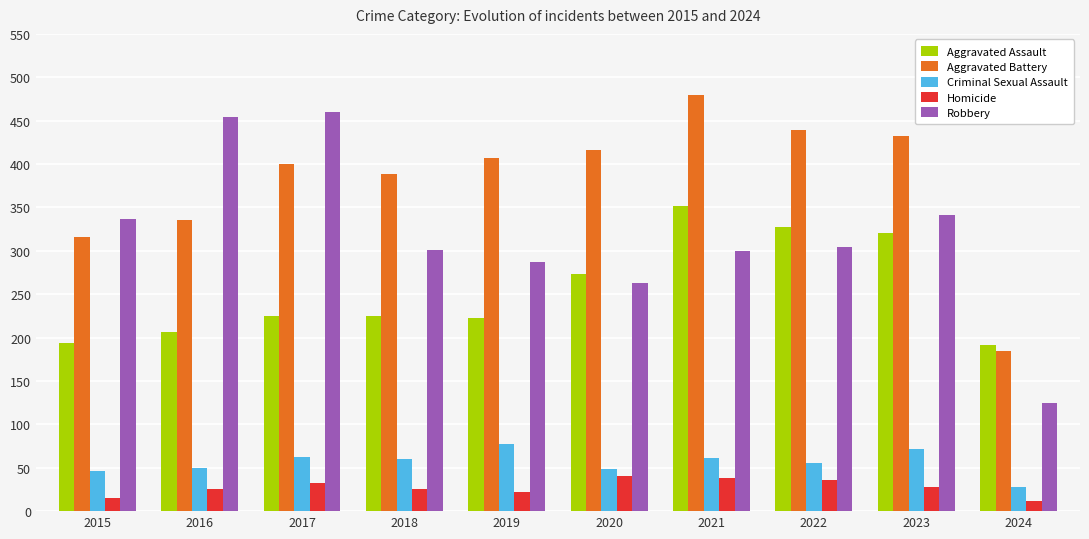

At which category is the sum across all series the highest?

2021